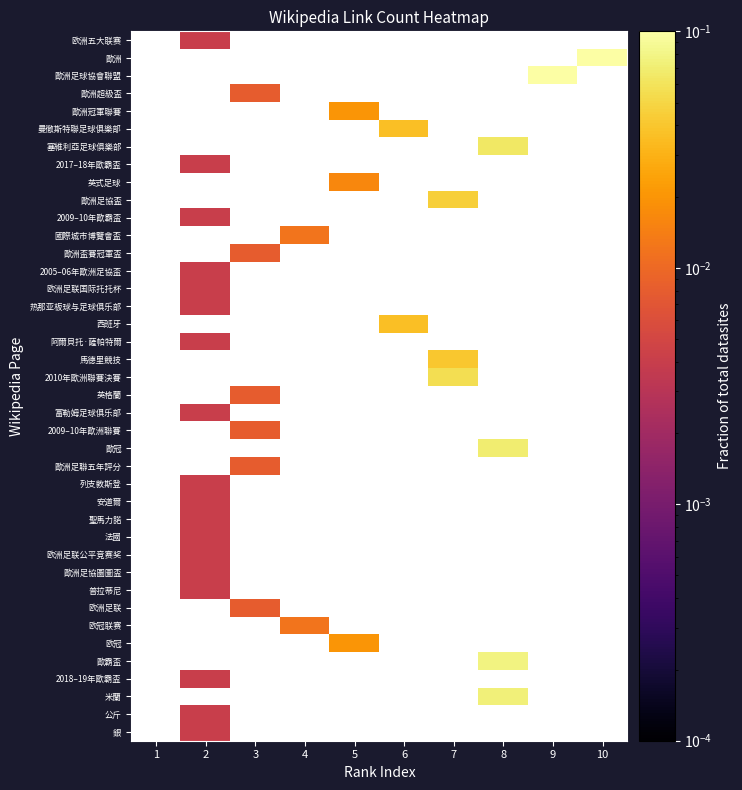

Rank the categories by 馬德里競技 value from lowest to highest.

1, 2, 3, 4, 5, 6, 7, 8, 9, 10